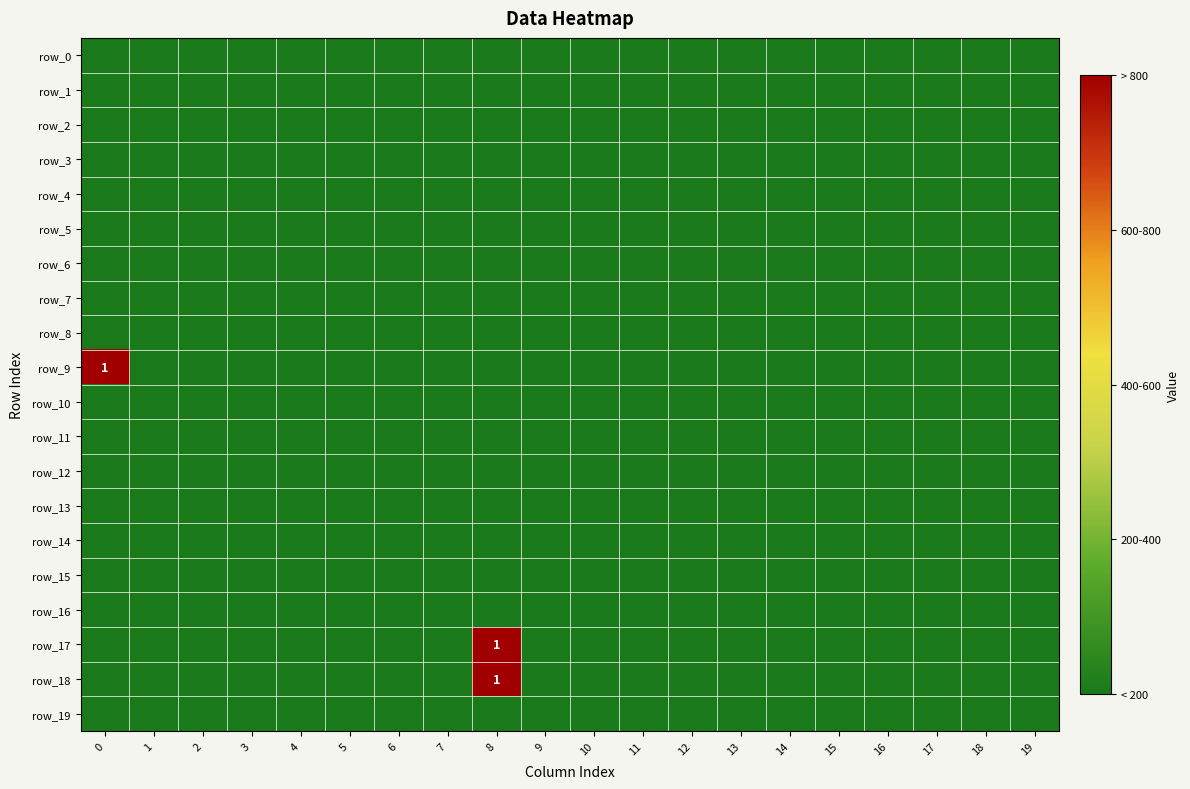

Rank the categories by row_9 value from highest to lowest.

0, 1, 2, 3, 4, 5, 6, 7, 8, 9, 10, 11, 12, 13, 14, 15, 16, 17, 18, 19